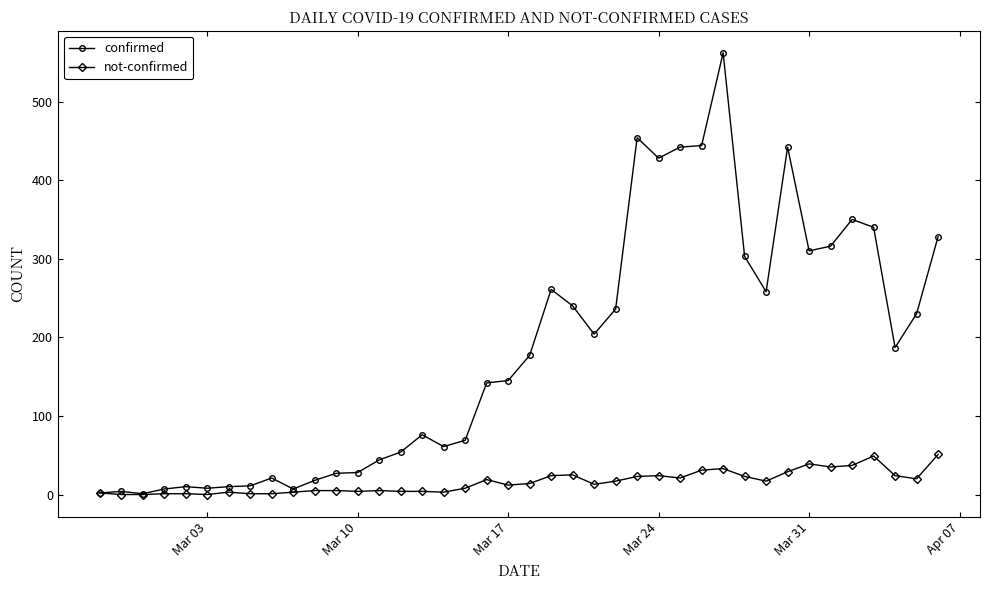

List the series in order of their peak value, highest first.

confirmed, not-confirmed